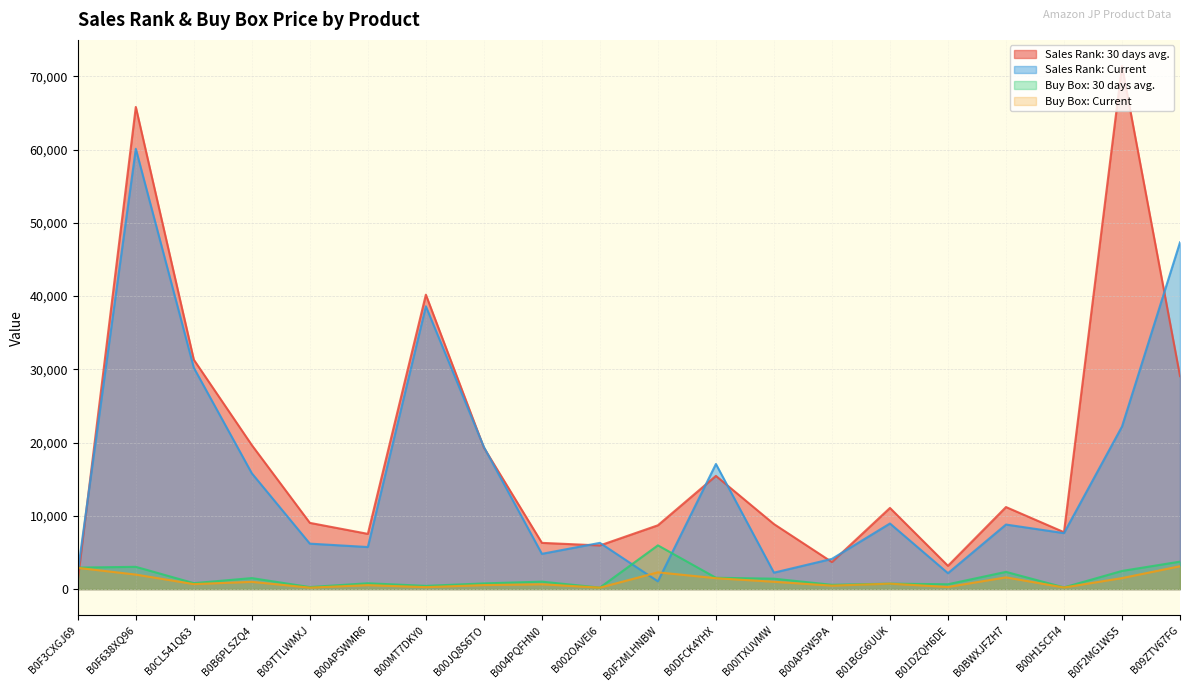

Between B00H1SCFI4 and B0DFCK4YHX, which is larger?

B0DFCK4YHX